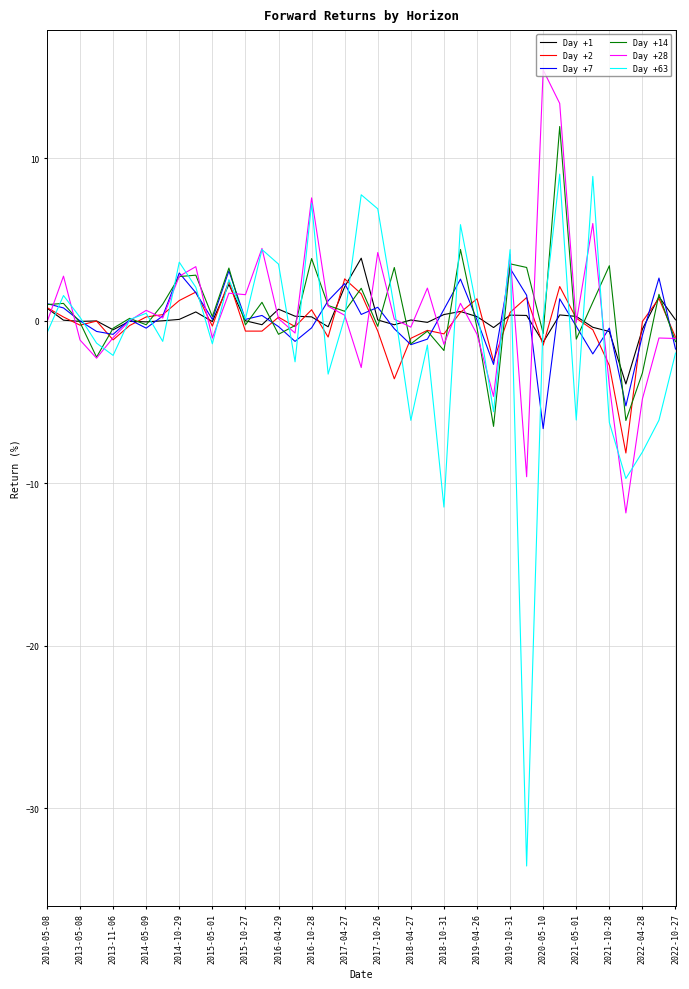

Rank the series by their maximum value, from lowest to highest.

Day +2, Day +7, Day +1, Day +63, Day +14, Day +28